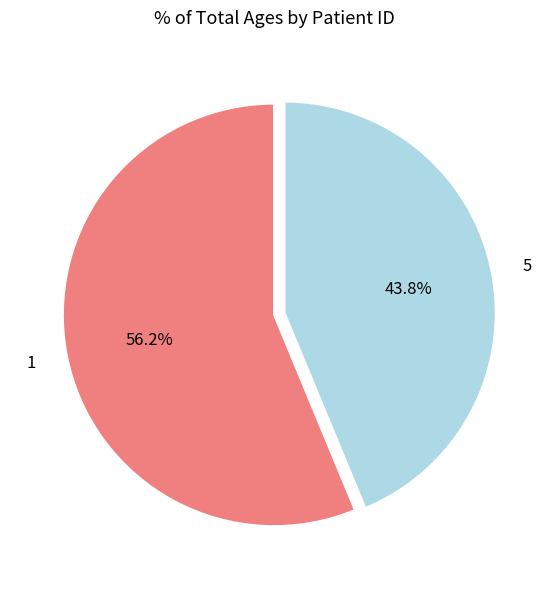

To the nearest percent, what percentage of the pie is 1?

56%